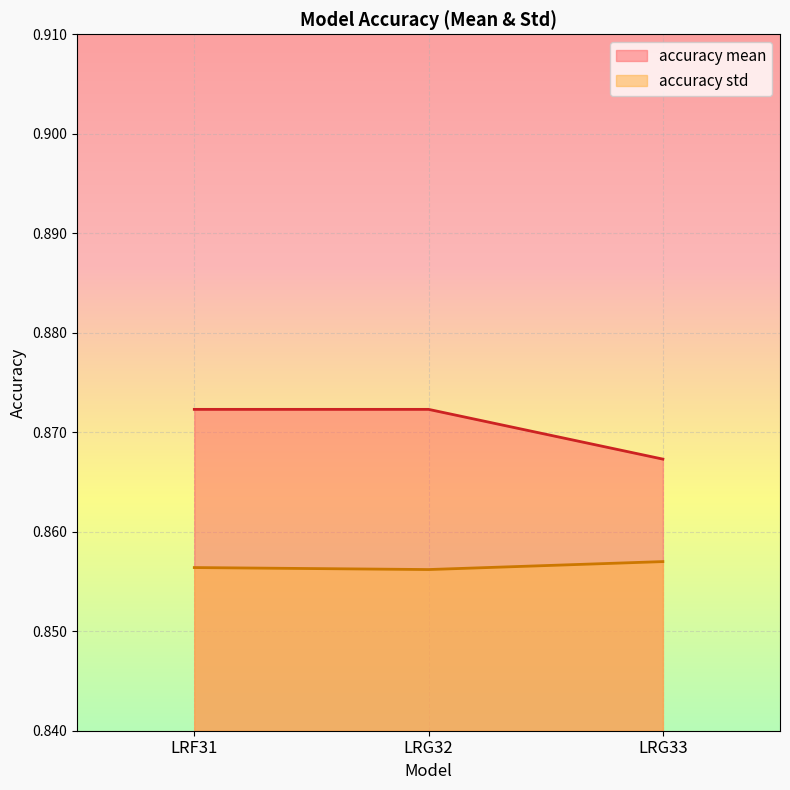

How many accuracy std values are between 0 and 1?

3